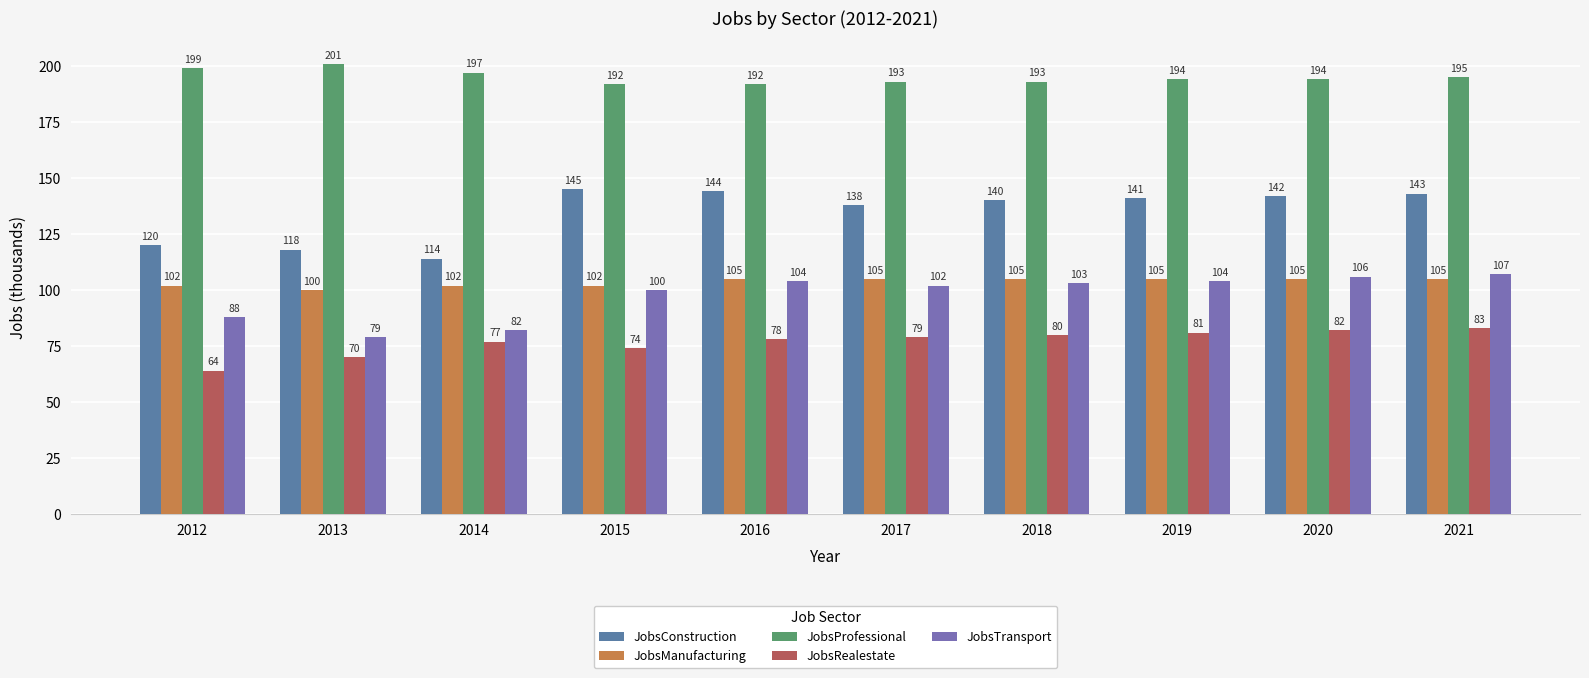

What is the value of the JobsManufacturing bar at the 2nd from the left?

100